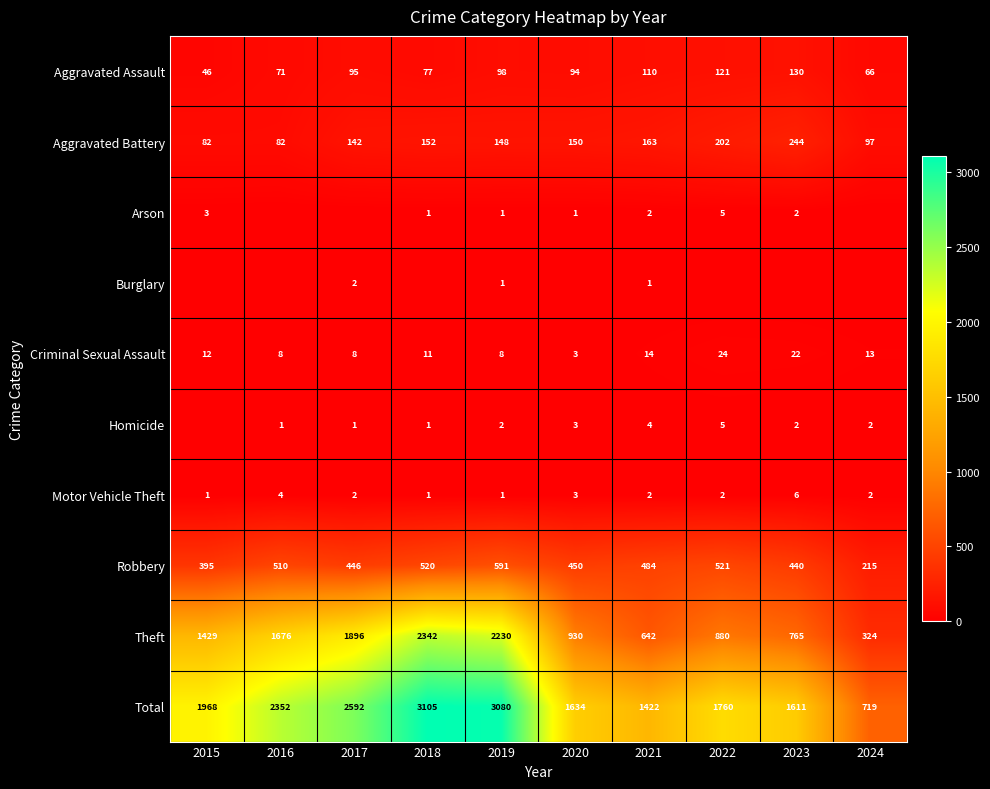

At which label is Criminal Sexual Assault closest to 13?

2024